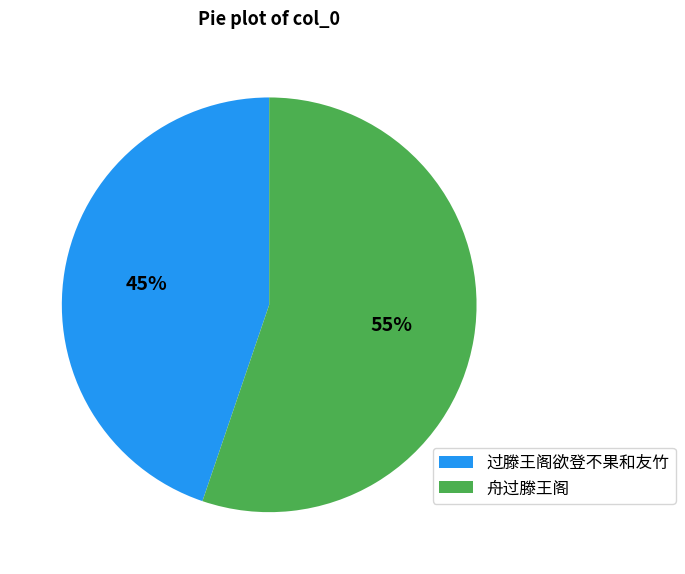

True or false: 舟过滕王阁 accounts for 70% of the total.

False